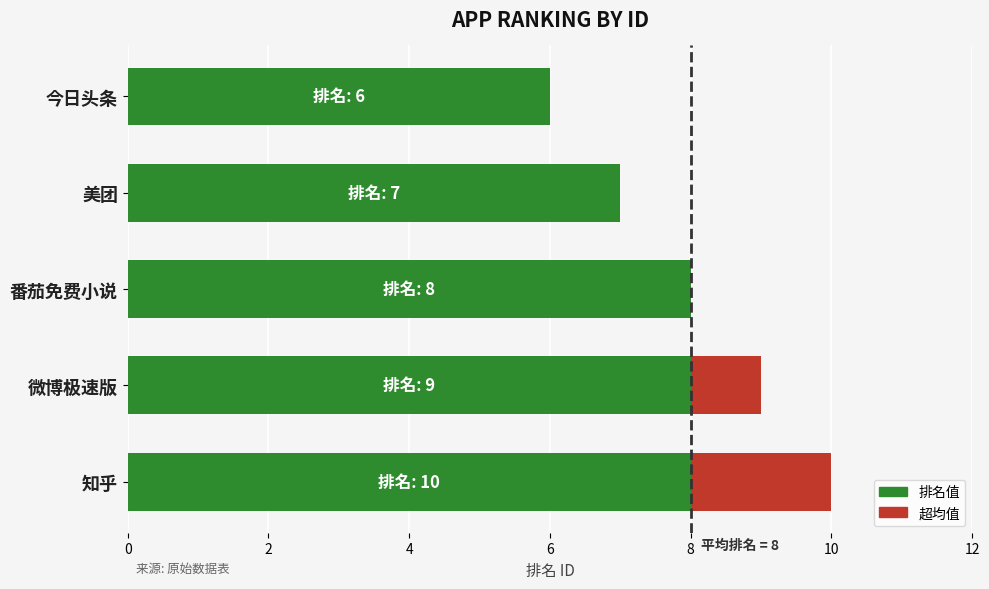

Is it true that 排名值 equals 6 at 今日头条?

True